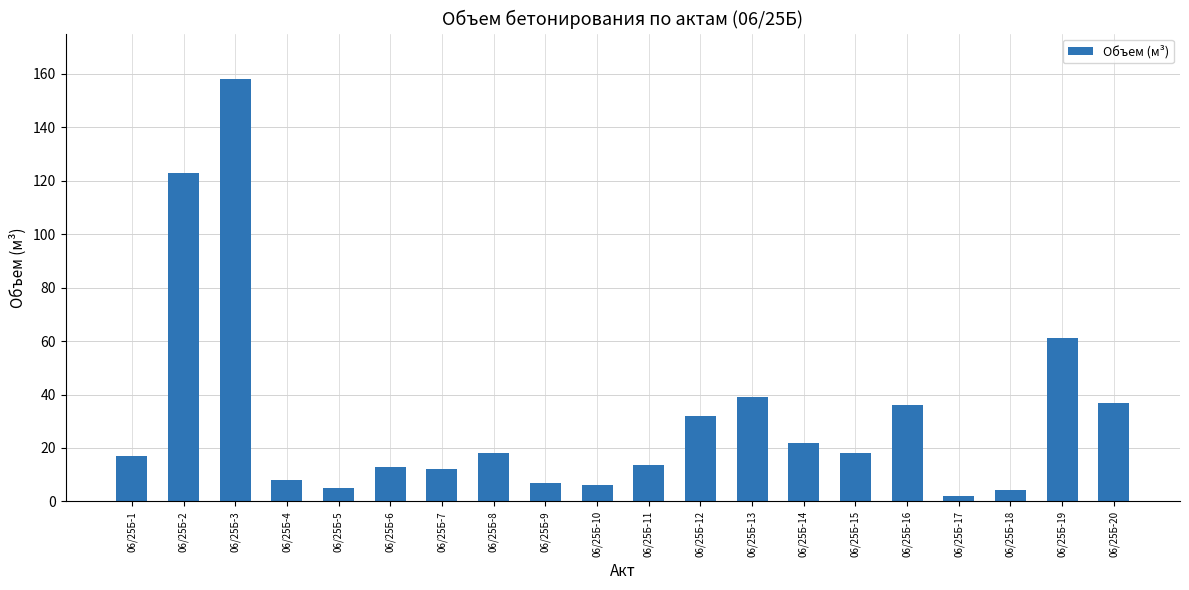

Which category has the lowest value across all series?

06/25Б-17